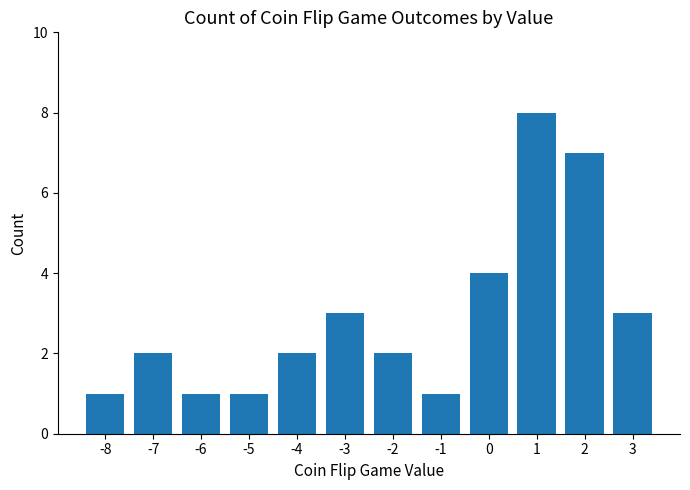

What is the greatest value displayed?

8